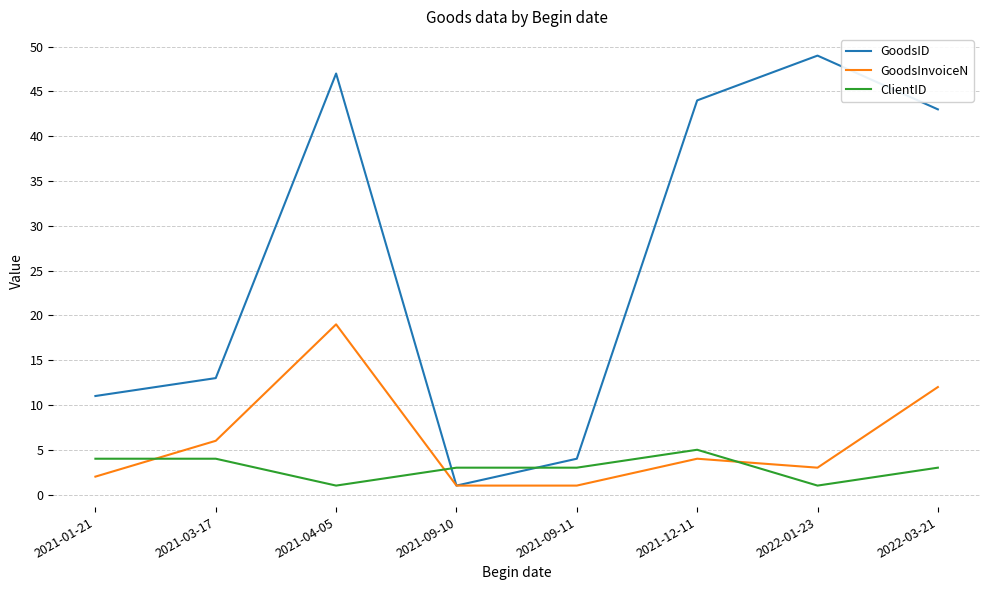

Rank the series at 2022-03-21 from lowest to highest value.

ClientID, GoodsInvoiceN, GoodsID